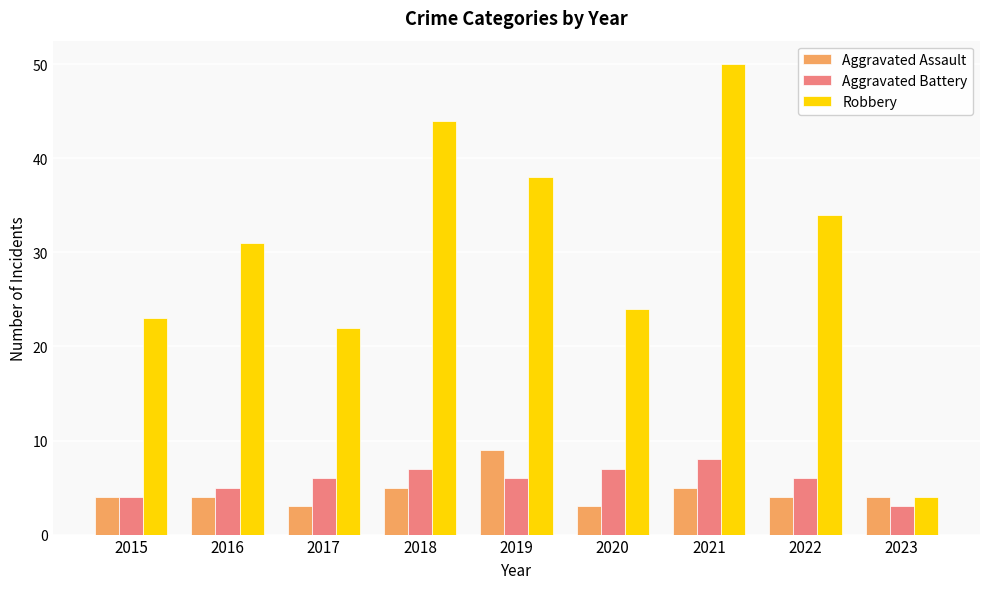

How many data points in Robbery are less than 31?

4